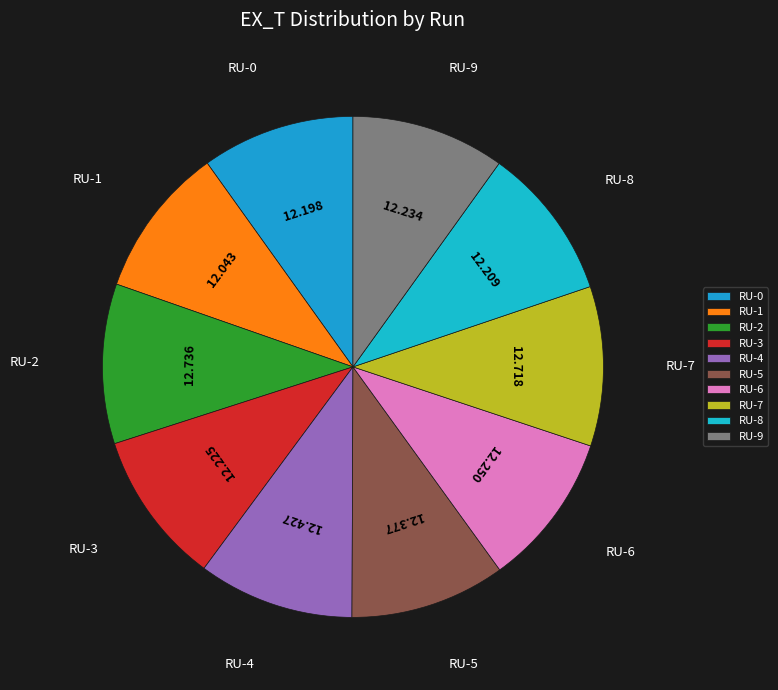

Does RU-7 account for over 50% of the chart?

No